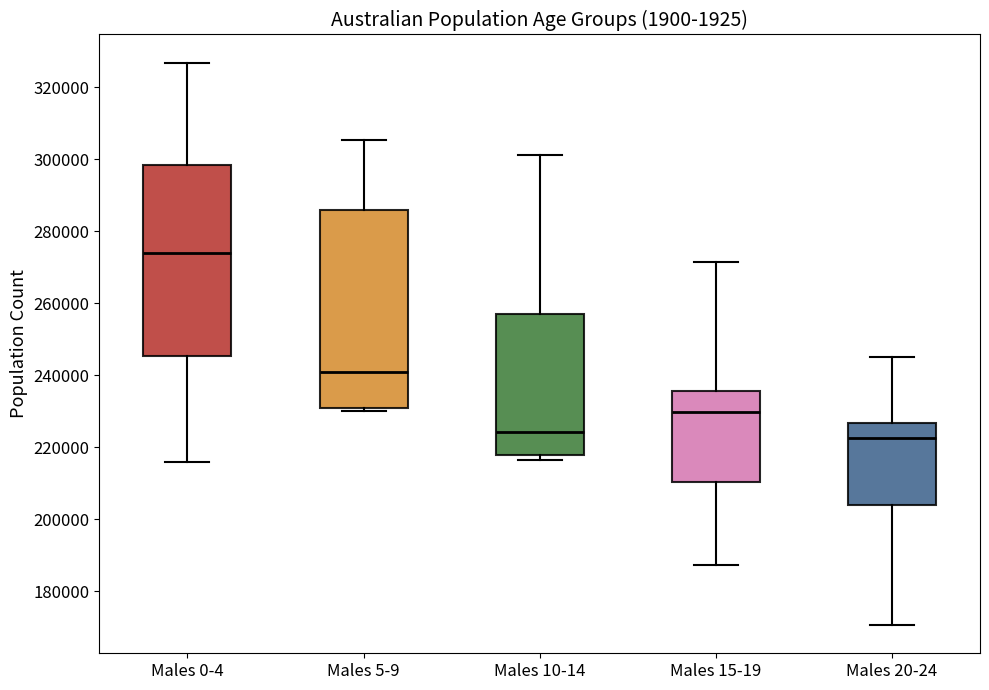

Reading left to right, read every box against the y-axis: the position of its median line, the range the box covers, and the ends of its whiskers. The values are not printed on the chart, so give them approximately, as read against the axis.

Males 0-4: median 274000, box 246000 to 298000, whiskers 216000 to 326000
Males 5-9: median 240000, box 230000 to 286000, whiskers 230000 (just below the box's lower edge) to 306000
Males 10-14: median 224000, box 218000 to 256000, whiskers 216000 to 302000
Males 15-19: median 230000, box 210000 to 236000, whiskers 188000 to 272000
Males 20-24: median 222000, box 204000 to 226000, whiskers 170000 to 246000